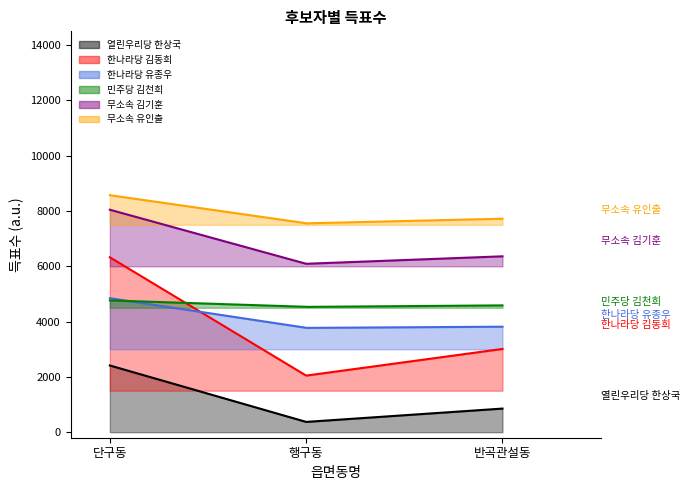

At which category is the sum across all series the highest?

단구동